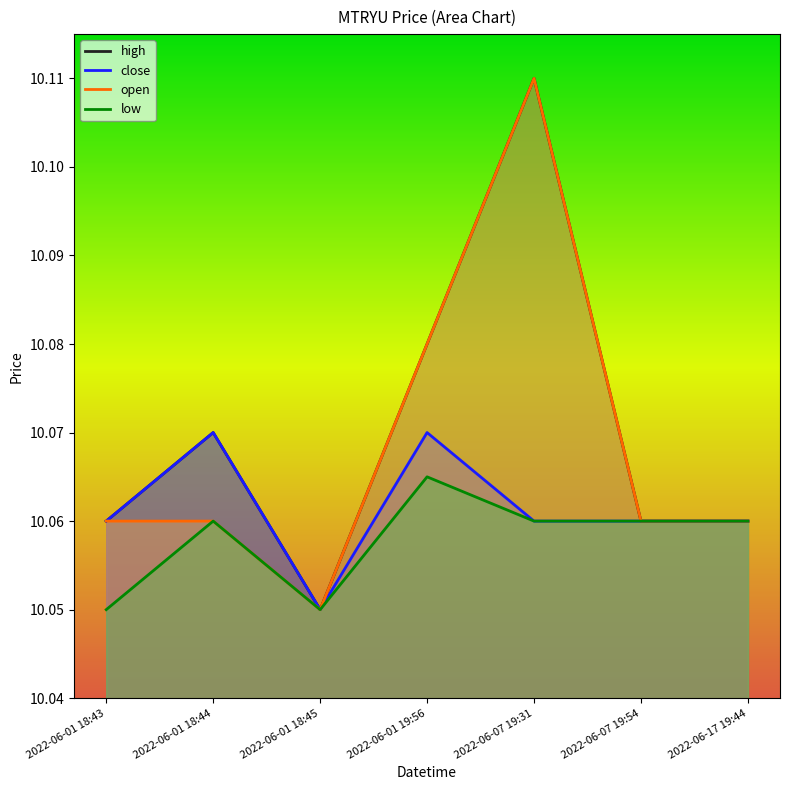

At 2022-06-07 19:31, list the series in order from largest to smallest.

high, open, close, low